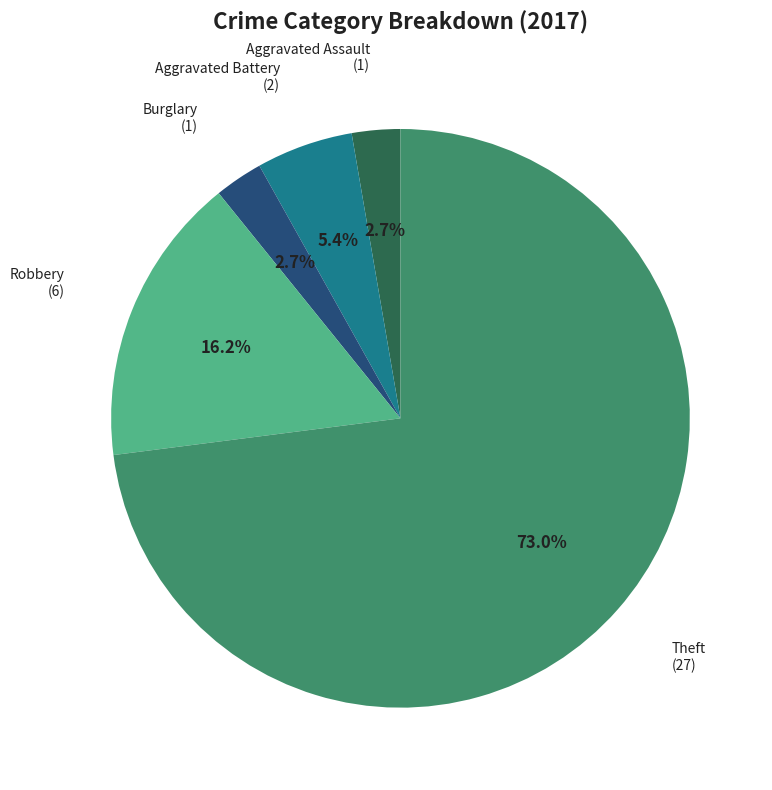

Is there any slice that represents more than half of the pie?

Yes